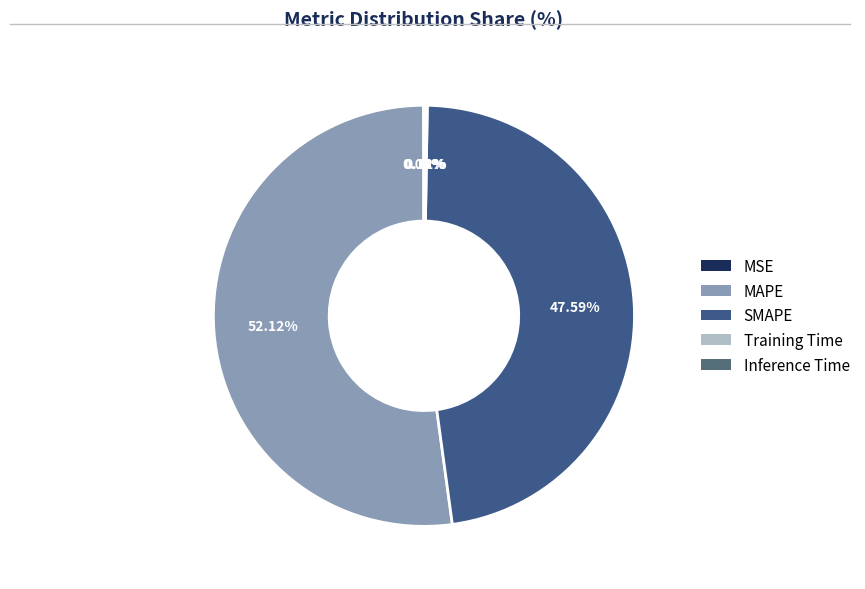

To the nearest percent, what percentage of the pie is SMAPE?

48%